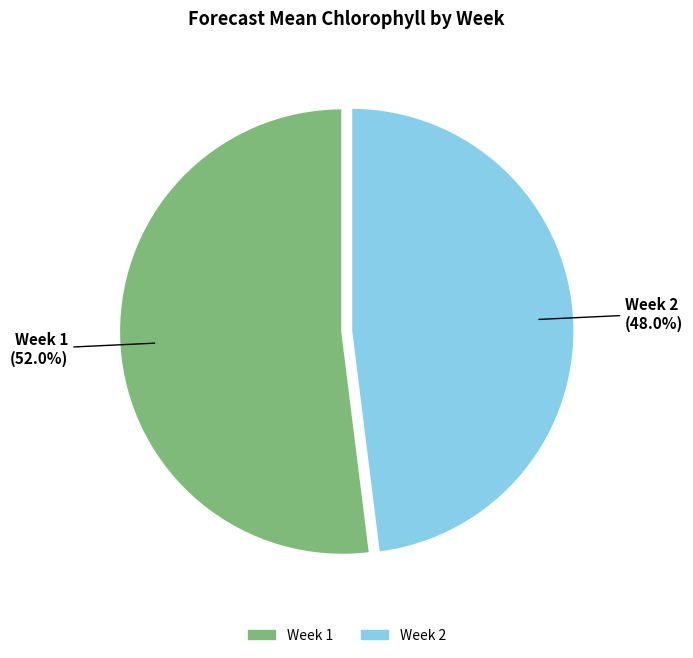

To the nearest percent, what is the average slice percentage?

50%